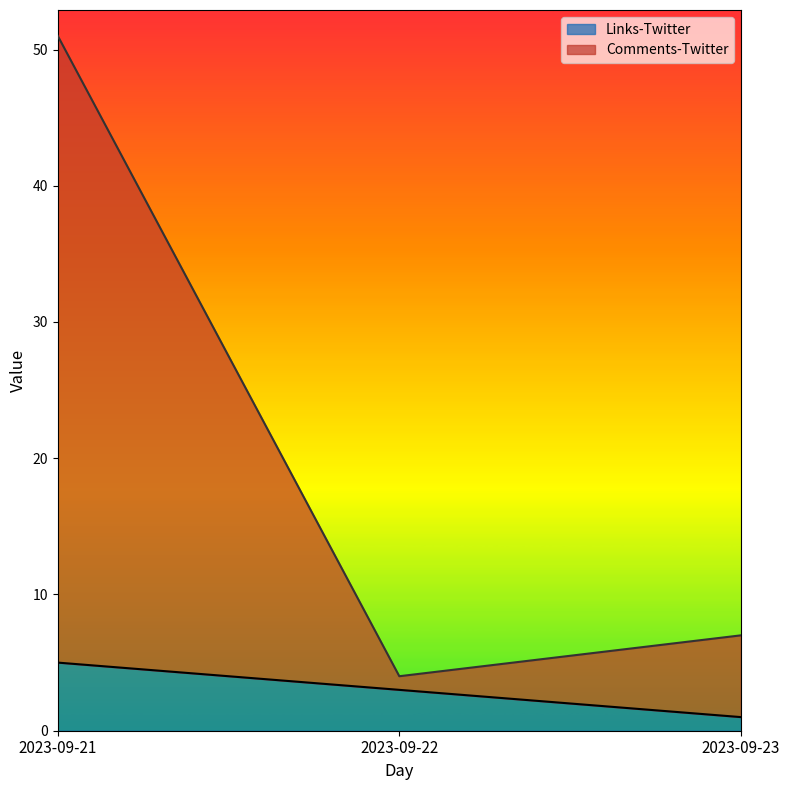

True or false: Links-Twitter has a value of 1 at 2023-09-23.

True